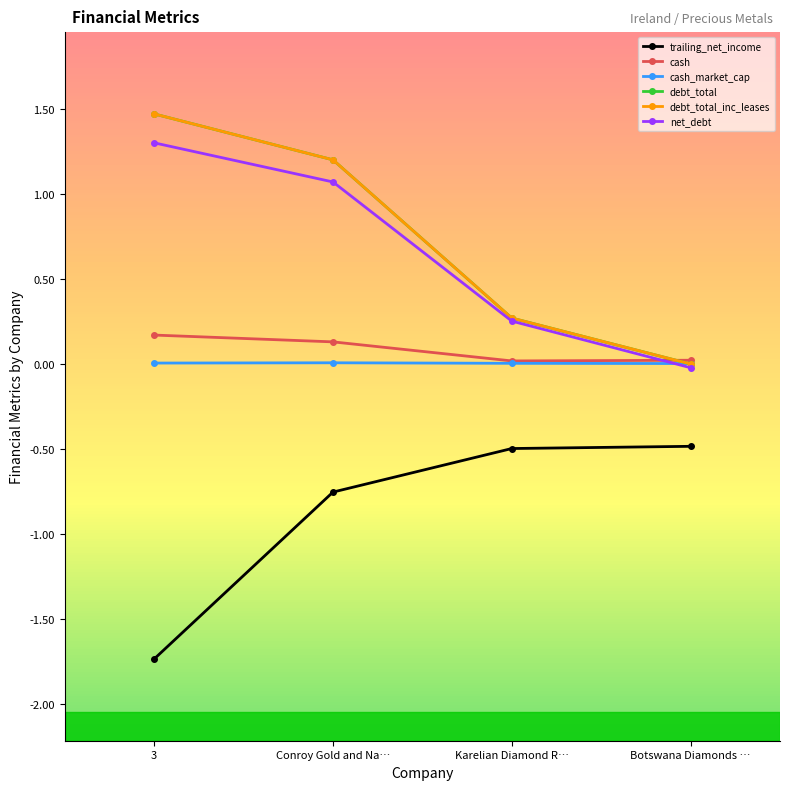

Reading right to left, list all the values displayed in this chart.

trailing_net_income: Botswana Diamonds …=-0.5	Karelian Diamond R…=-0.5	Conroy Gold and Na…=-0.8	3=-1.7
cash: Botswana Diamonds …=0.0	Karelian Diamond R…=0.0	Conroy Gold and Na…=0.1	3=0.2
cash_market_cap: Botswana Diamonds …=0.0	Karelian Diamond R…=0.0	Conroy Gold and Na…=0.0	3=0.0
debt_total: Botswana Diamonds …=0.0	Karelian Diamond R…=0.3	Conroy Gold and Na…=1.2	3=1.5
debt_total_inc_leases: Botswana Diamonds …=0.0	Karelian Diamond R…=0.3	Conroy Gold and Na…=1.2	3=1.5
net_debt: Botswana Diamonds …=-0.0	Karelian Diamond R…=0.3	Conroy Gold and Na…=1.1	3=1.3